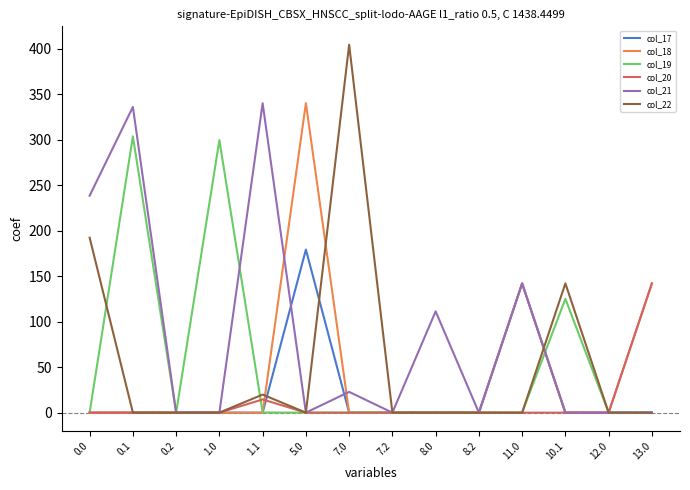

At how many categories does at least one series exceed 136?

9